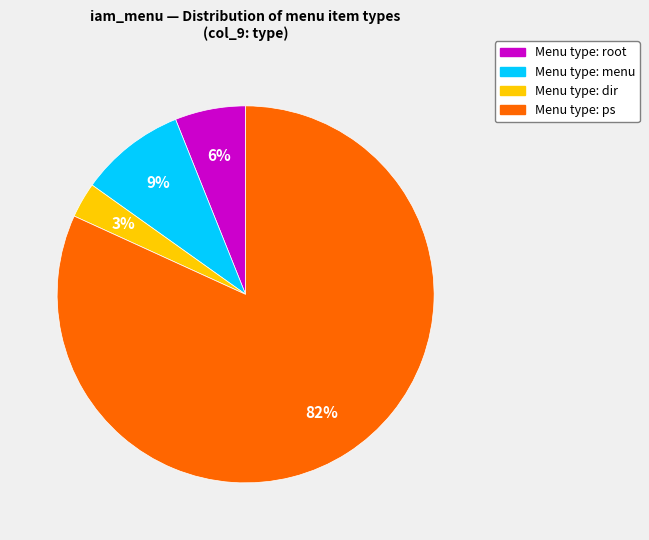

Is there any slice that represents more than half of the pie?

Yes